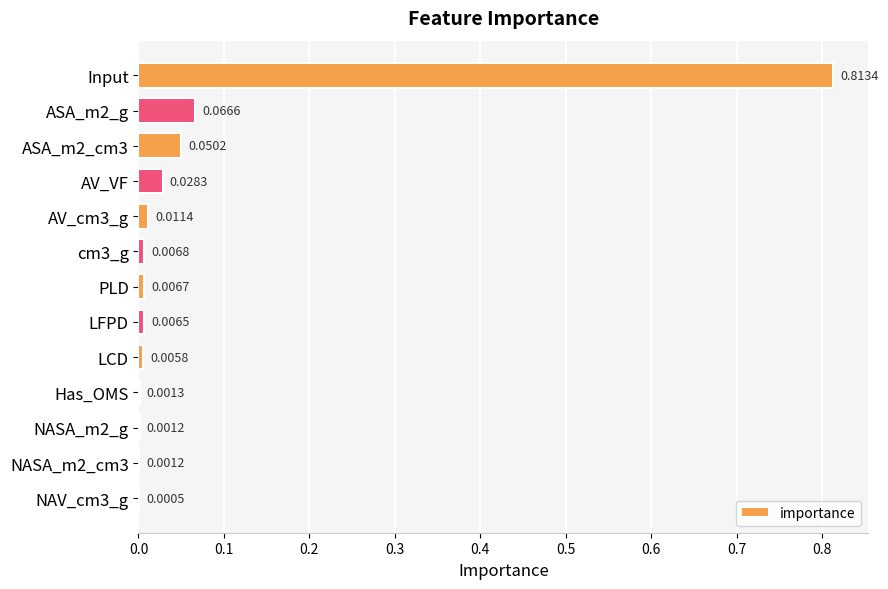

What is the change in value from Input to AV_VF?

-0.8